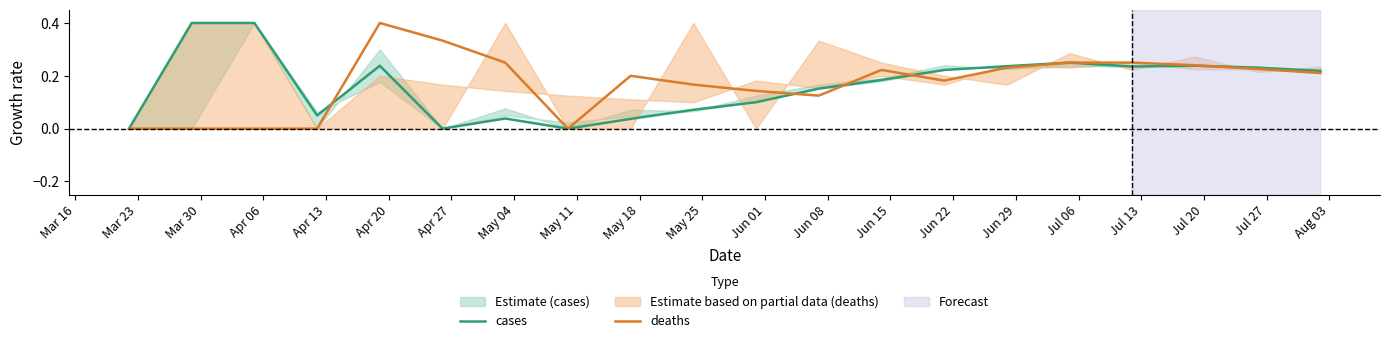

How many data points does each series have?

20